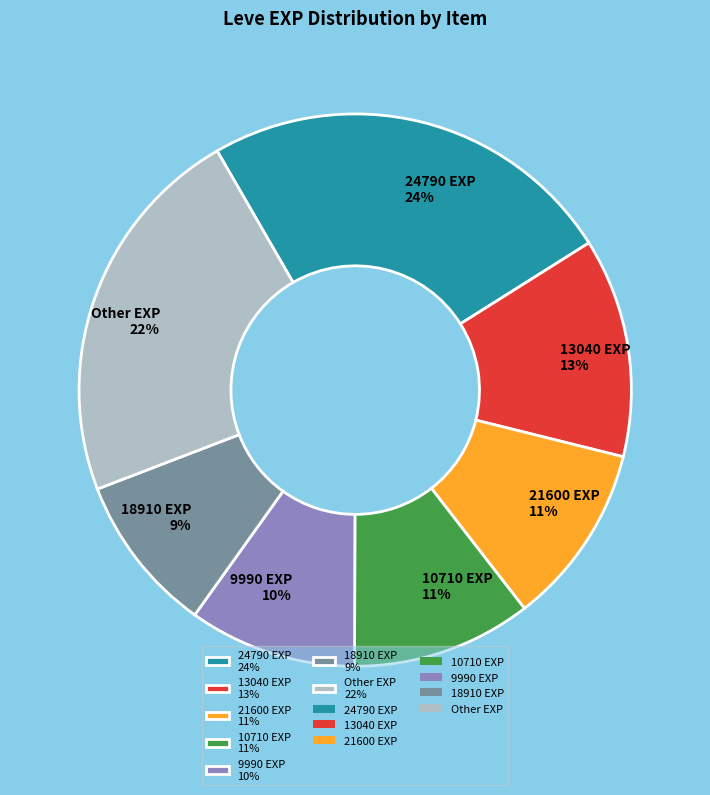

To the nearest percent, what is the combined percentage of 18910 EXP 9% and 10710 EXP 11%?

20%